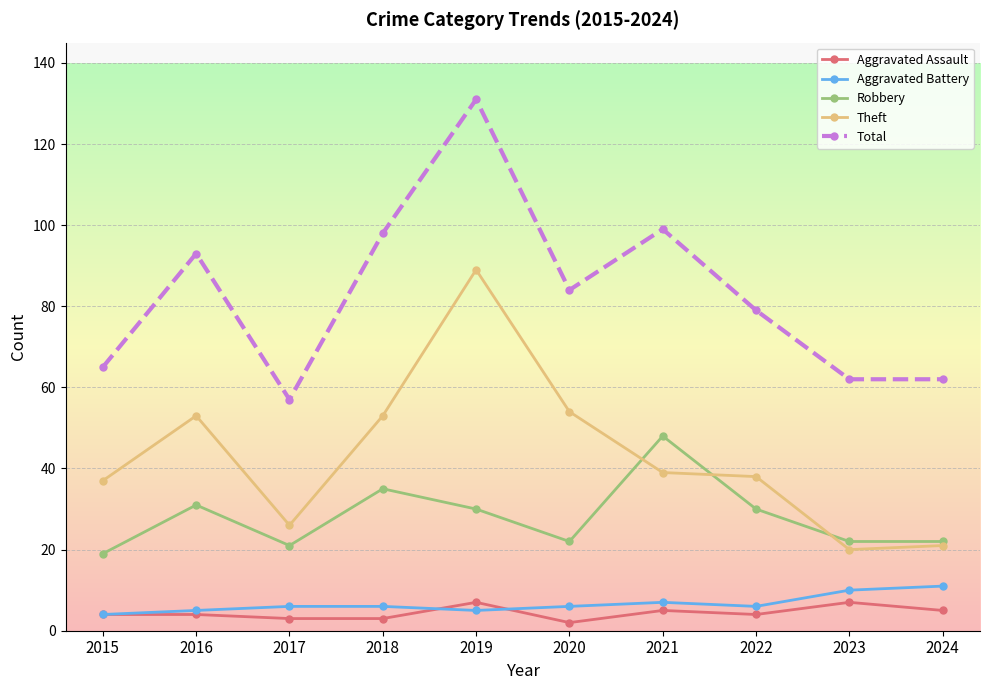

What is the lowest value of the Robbery series?

19